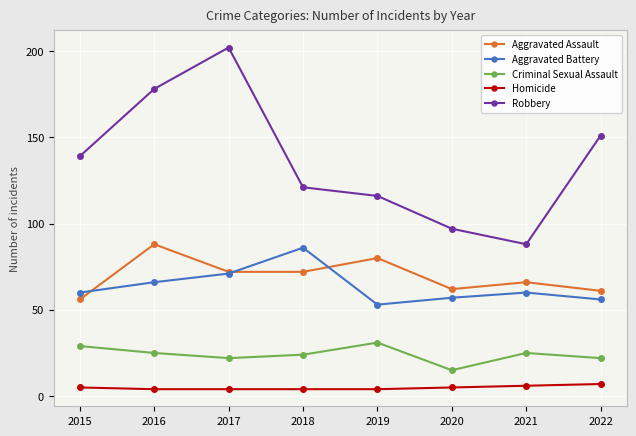

Which series has the largest range (max minus min)?

Robbery